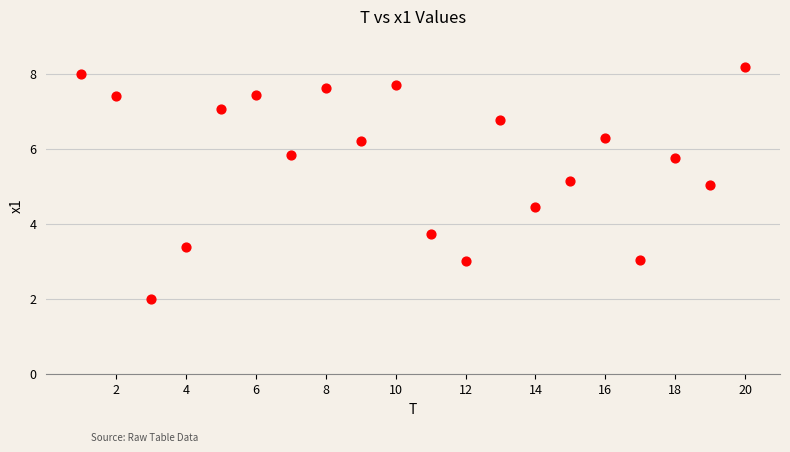

What is the range of Y values (max minus min)?

6.2